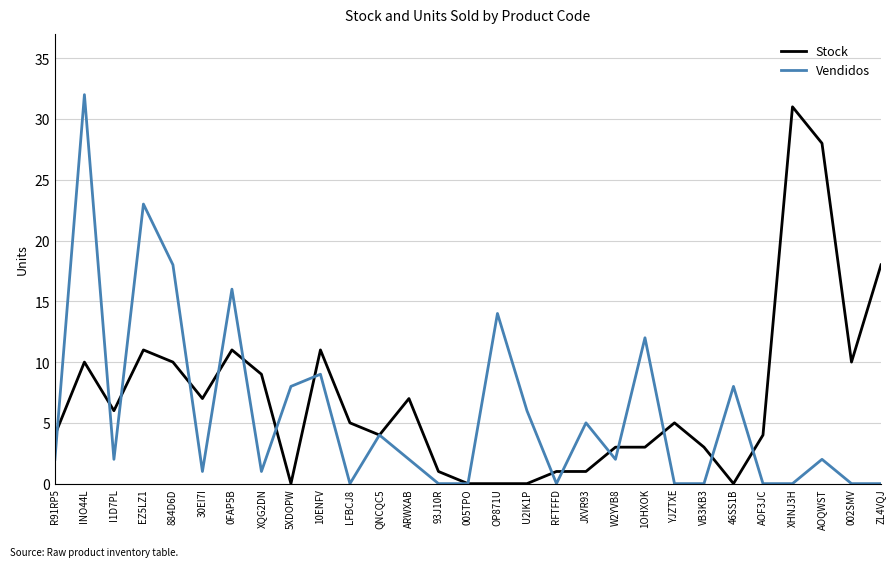

How many lines are shown in the chart?

2